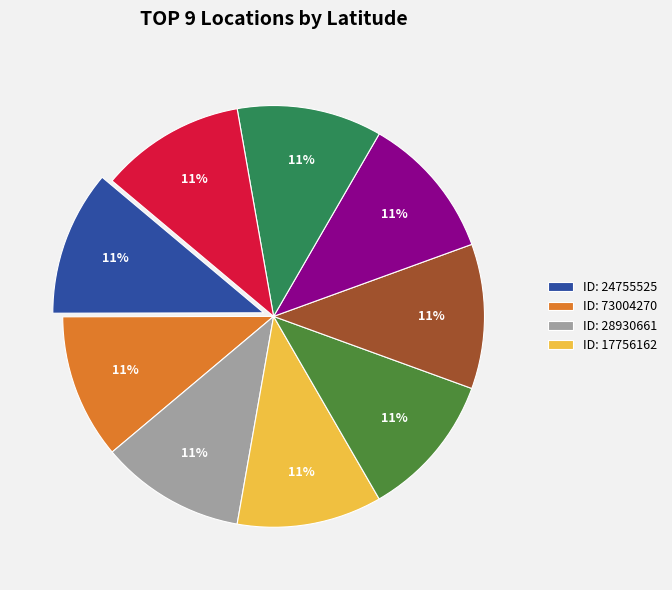

Is there any slice that represents more than half of the pie?

No